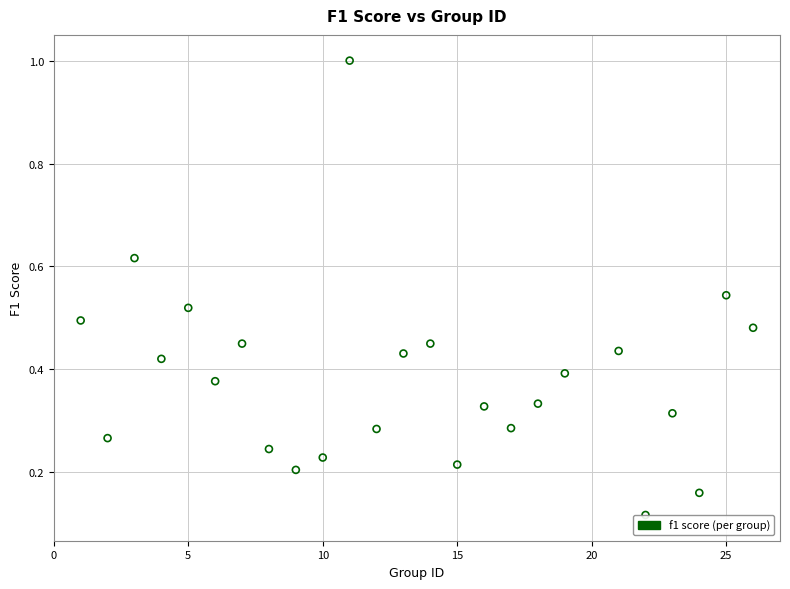

What is the range of Y values (max minus min)?

0.9